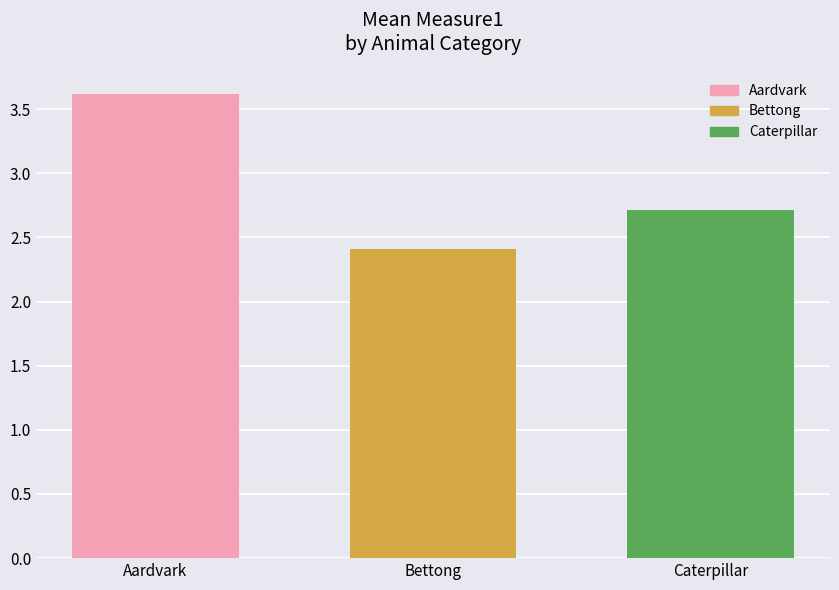

The chart shows a value of 3.6 at Aardvark. True or false?

True